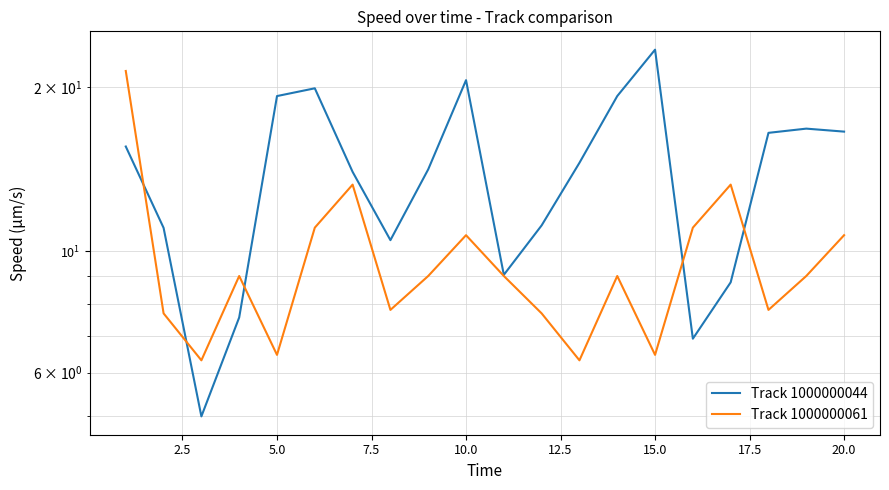

Does the chart display data point markers on the line(s)?

No